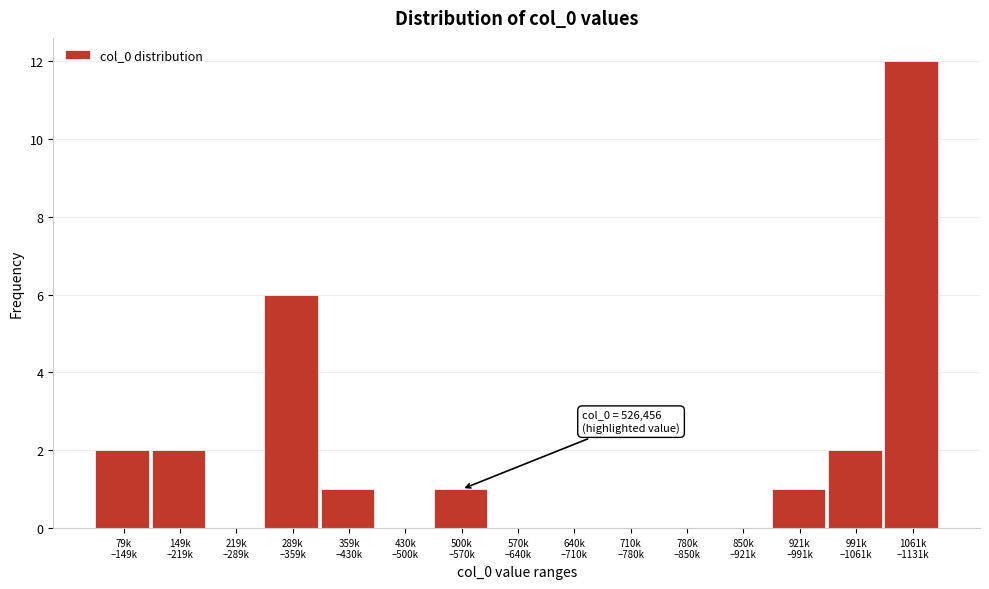

What is the maximum value shown in the chart?

12